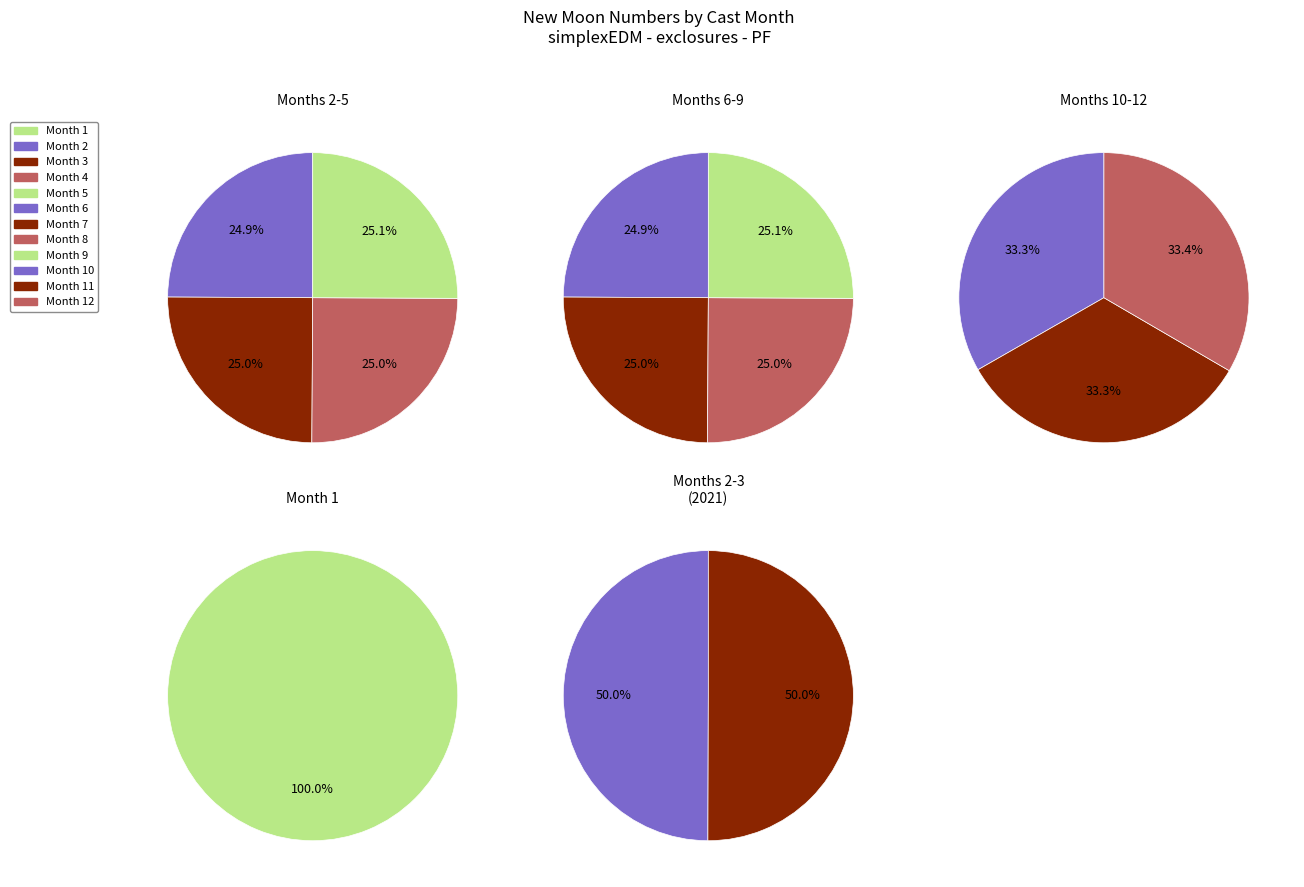

What is the largest slice in the pie chart?

3